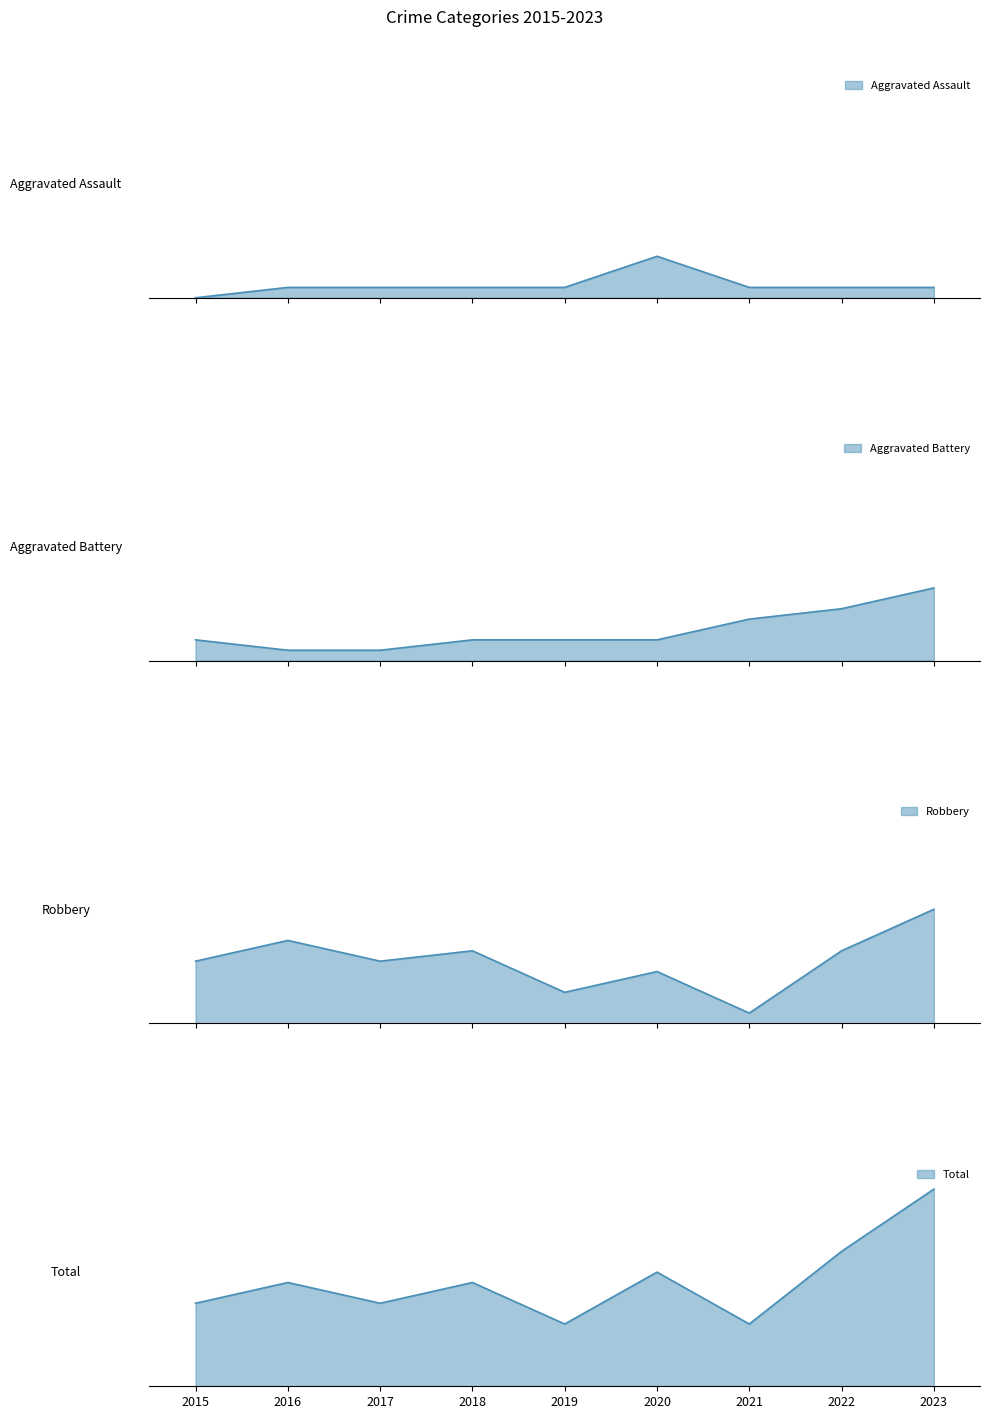

At which category is the sum across all series the highest?

2023